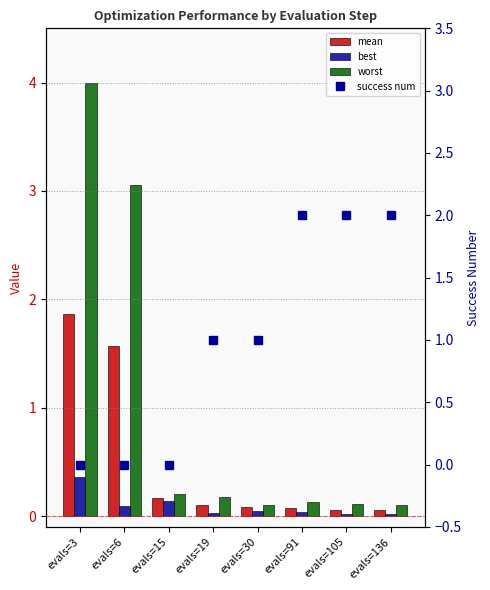

True or false: mean has a value of 1.9 at evals=3.

True